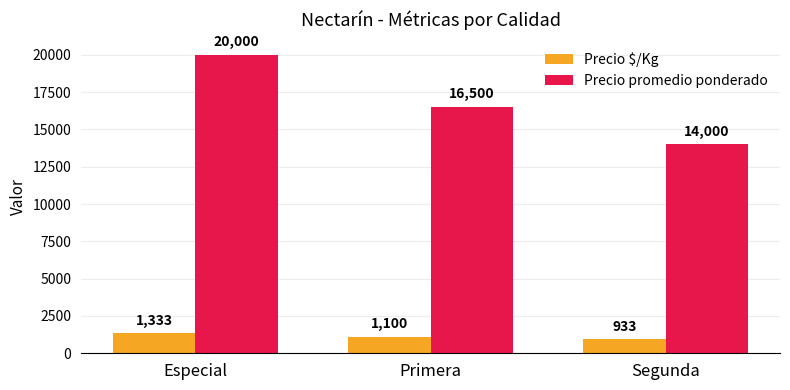

Where does the Precio promedio ponderado series first go above 16500?

Especial